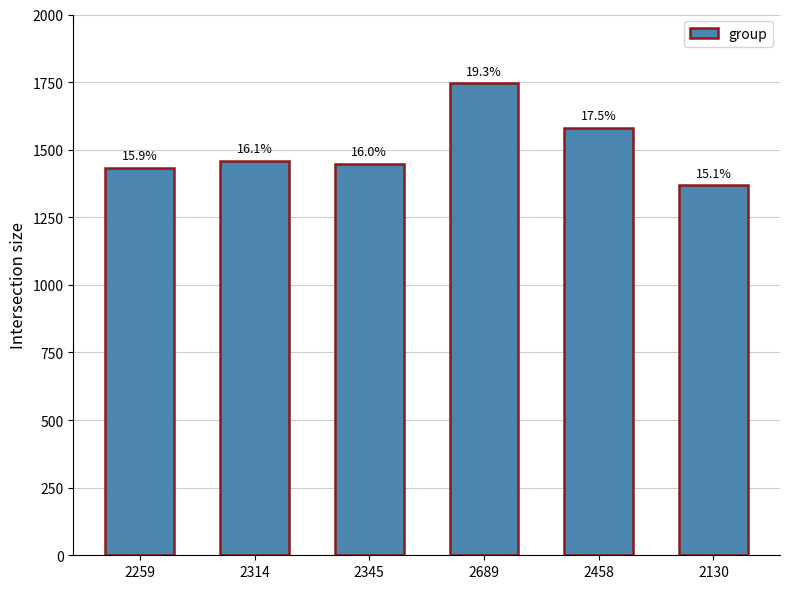

Where does the data first go above 1459?

2689